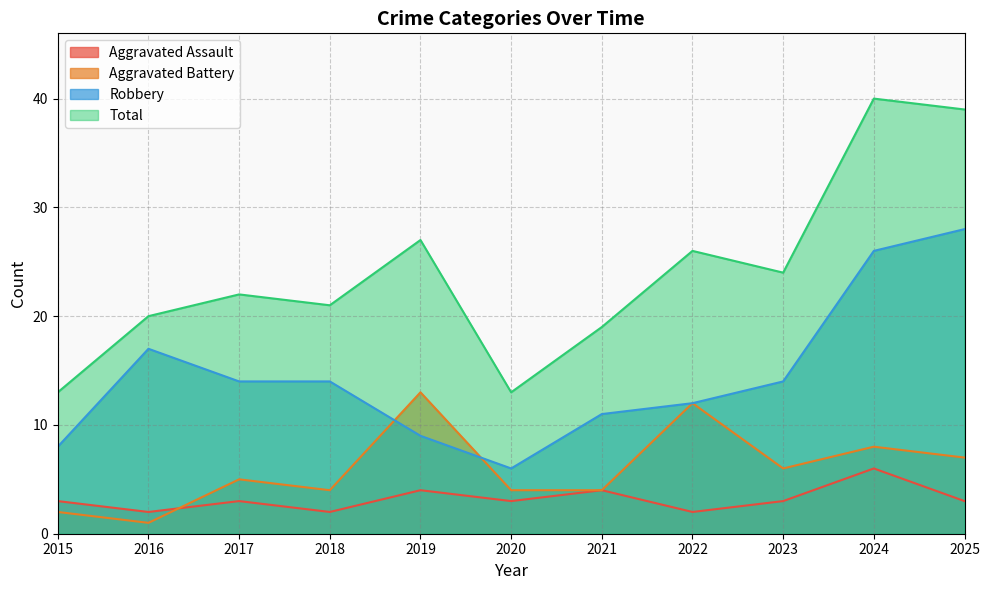

How many lines are shown in the chart?

4